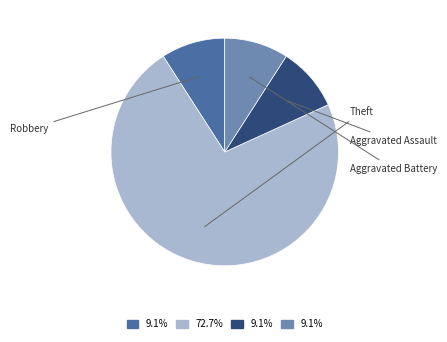

Is there any slice that represents more than half of the pie?

Yes